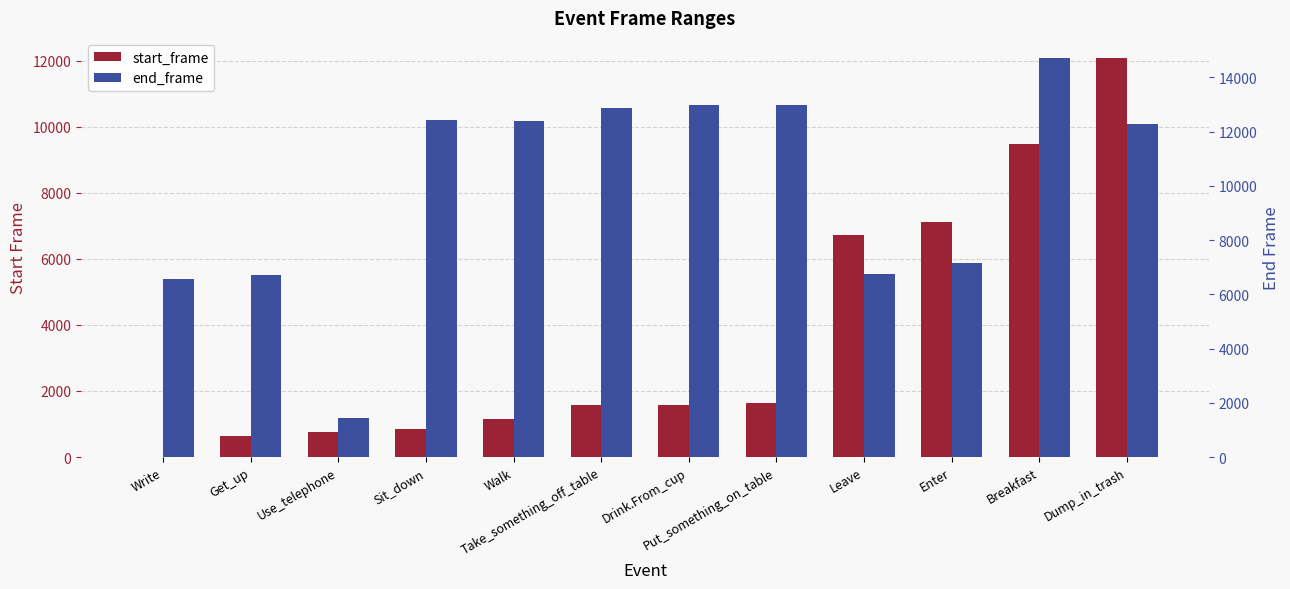

The value of end_frame at Drink.From_cup is 19802. True or false?

False